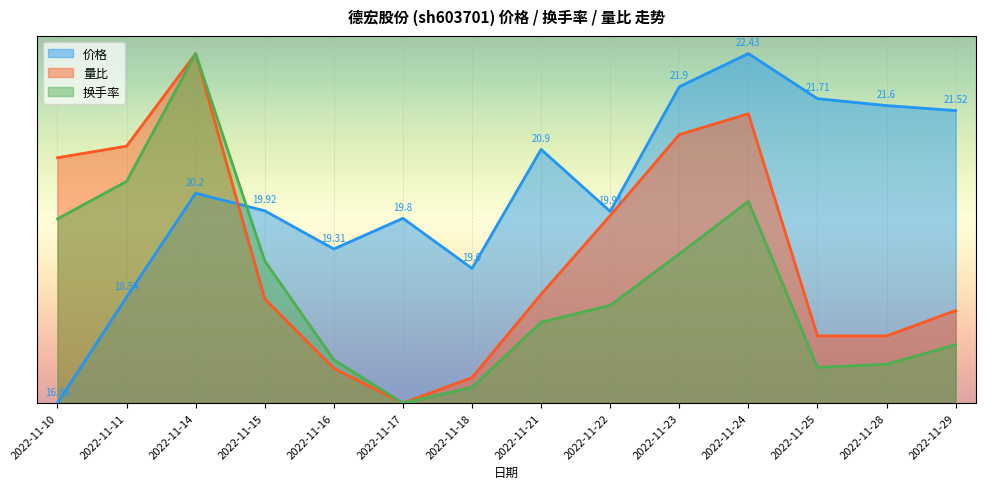

Rank the series at 2022-11-11 from highest to lowest value.

量比, 换手率, 价格